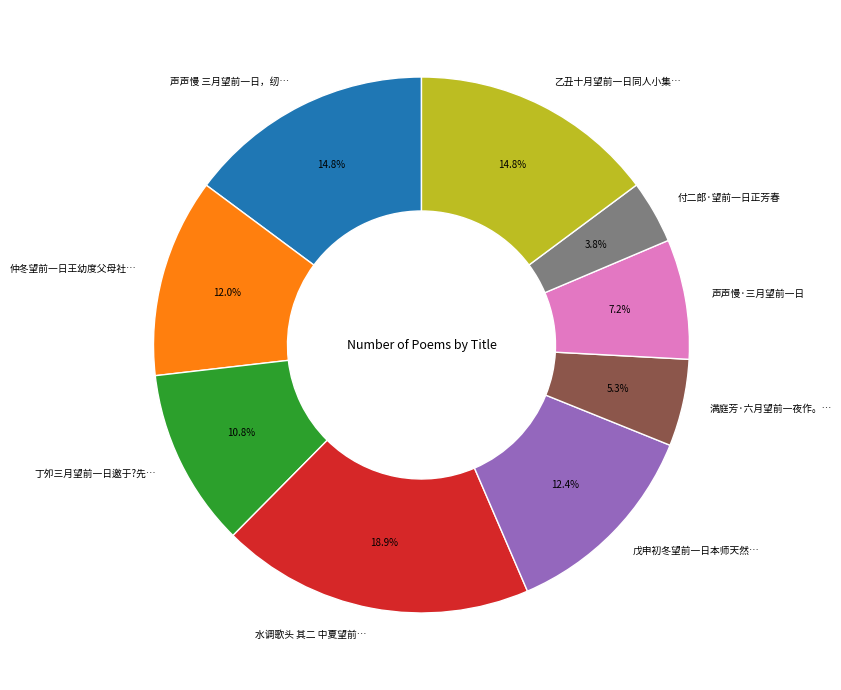

Does any single category account for the majority?

No